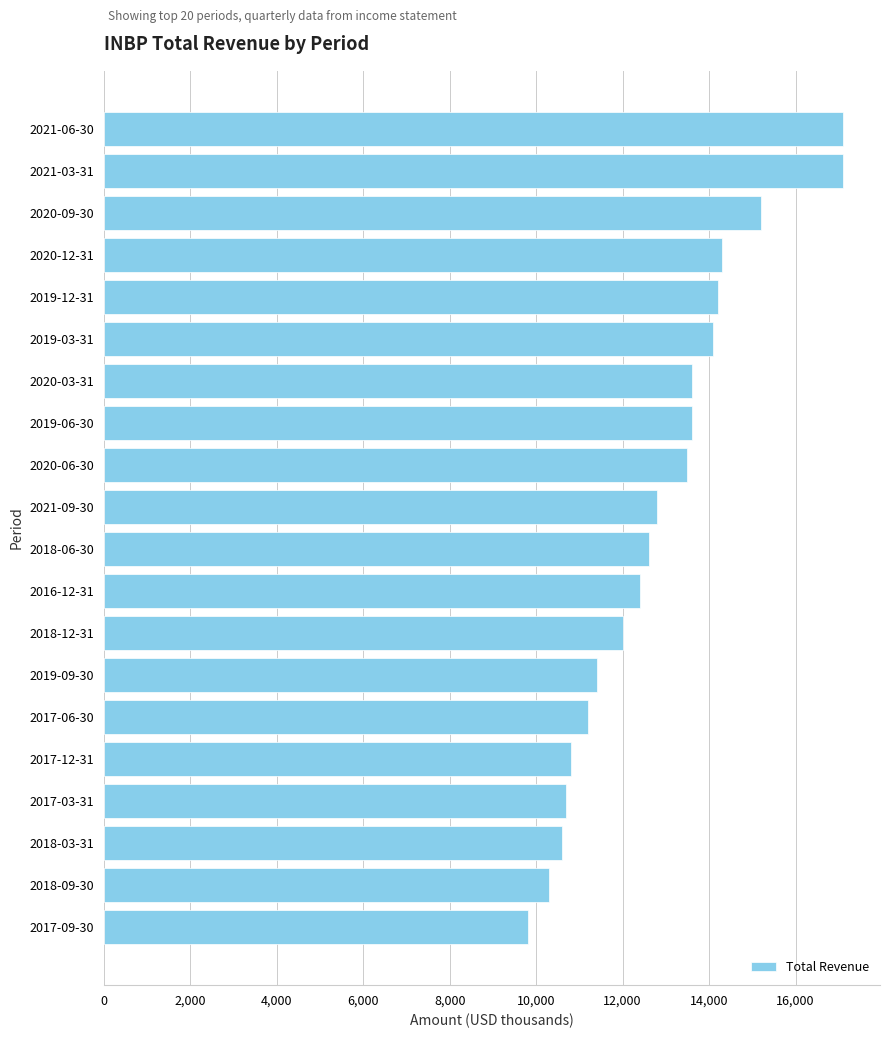

What is the average value?

12865